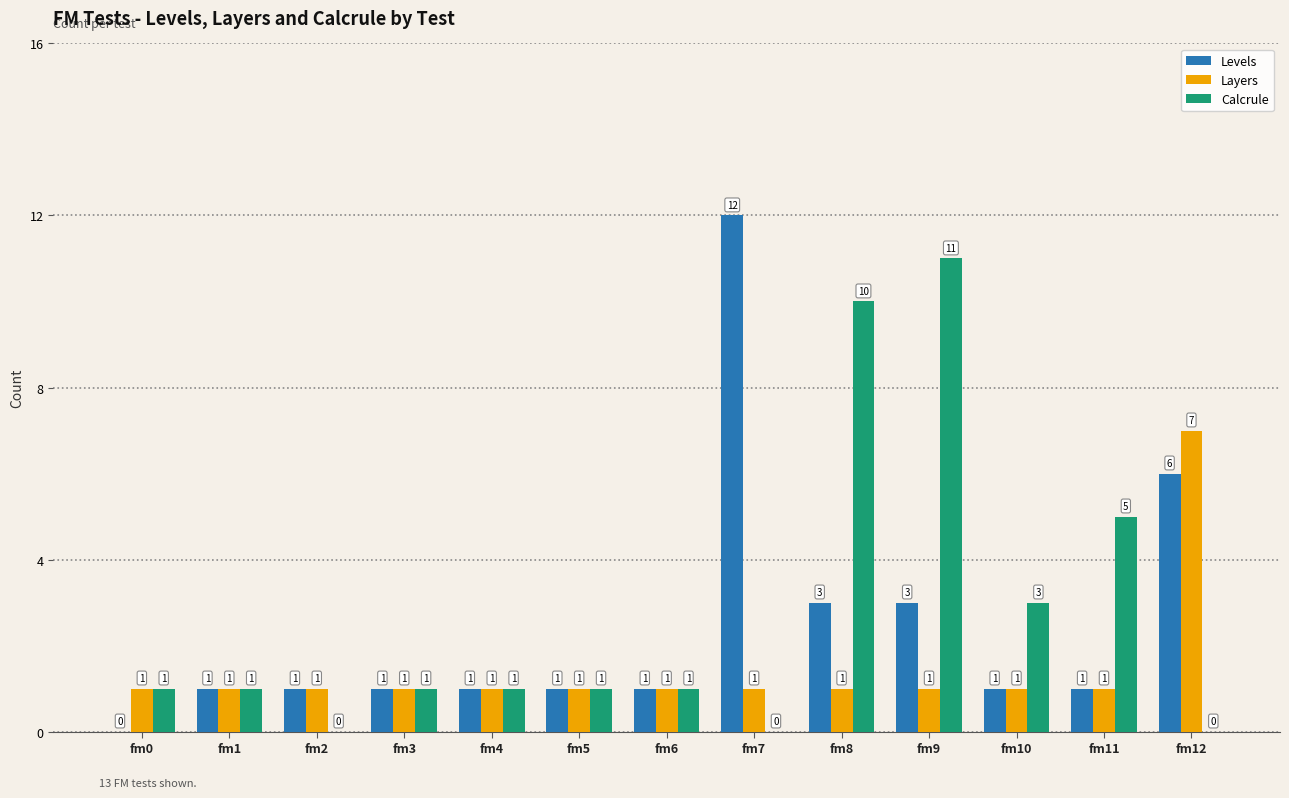

Where is Levels nearest to the value 6?

fm12